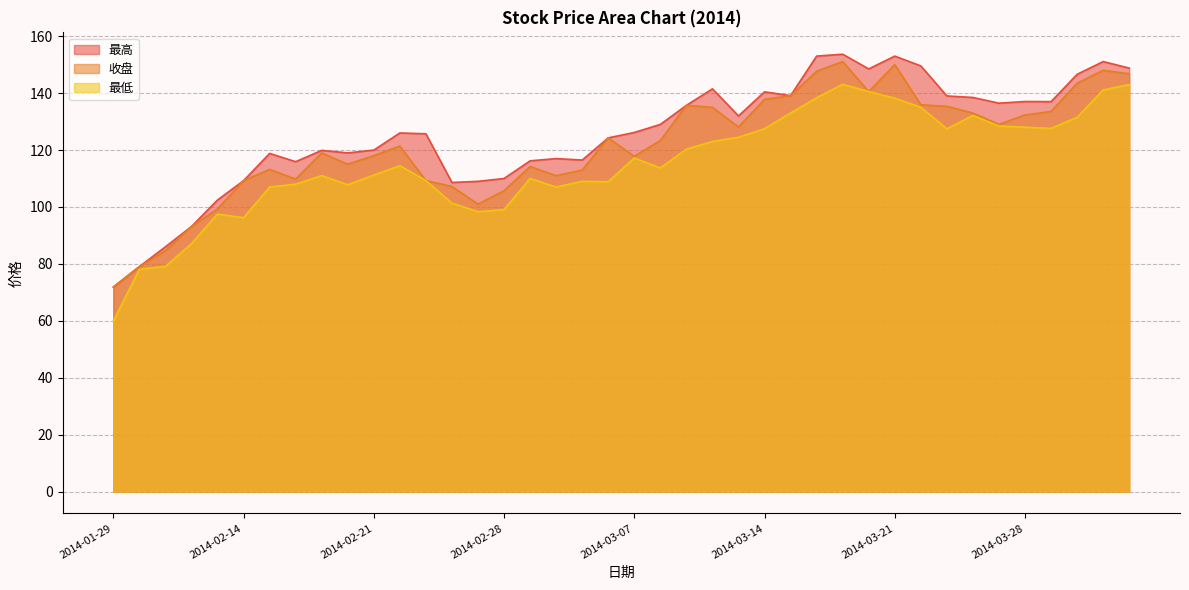

How many interior local peaks does the 最低 series have?

8